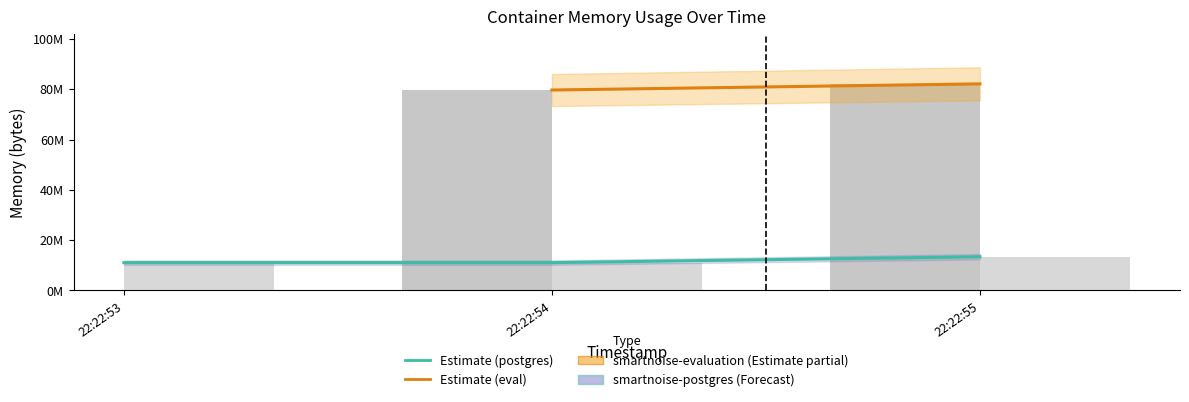

List the labels in order of value, largest first.

22:22:55, 22:22:53, 22:22:54